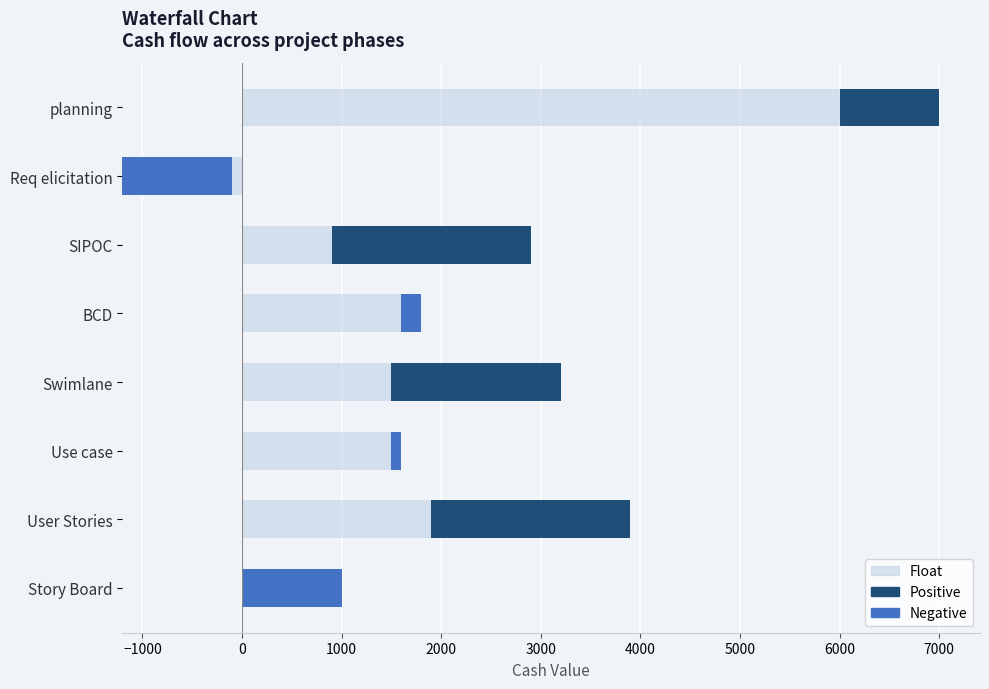

True or false: Negative has a value of 534 at planning.

False